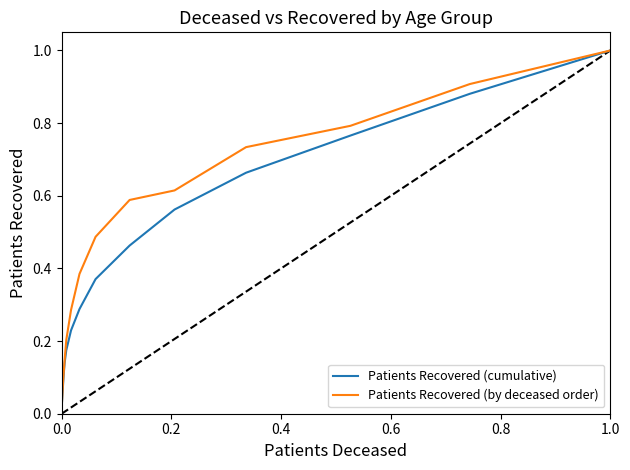

What is the maximum value for Patients Recovered (by deceased order)?

1.0